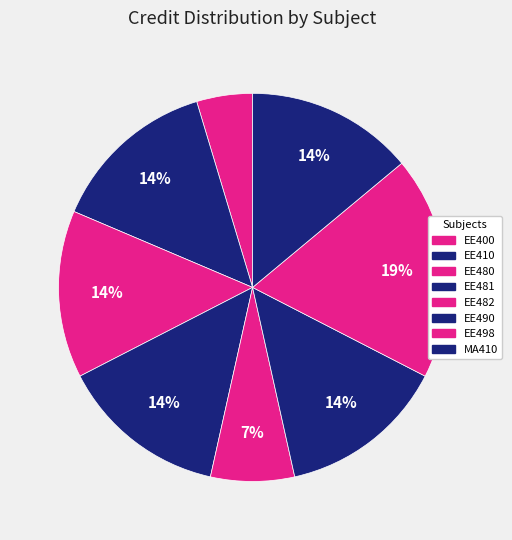

True or false: EE481 accounts for 14% of the total.

True